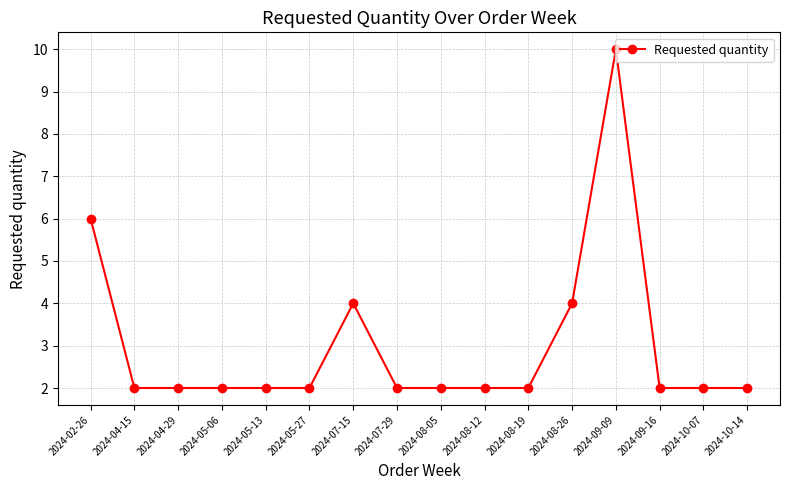

Is this an area chart (filled region under the line)?

No